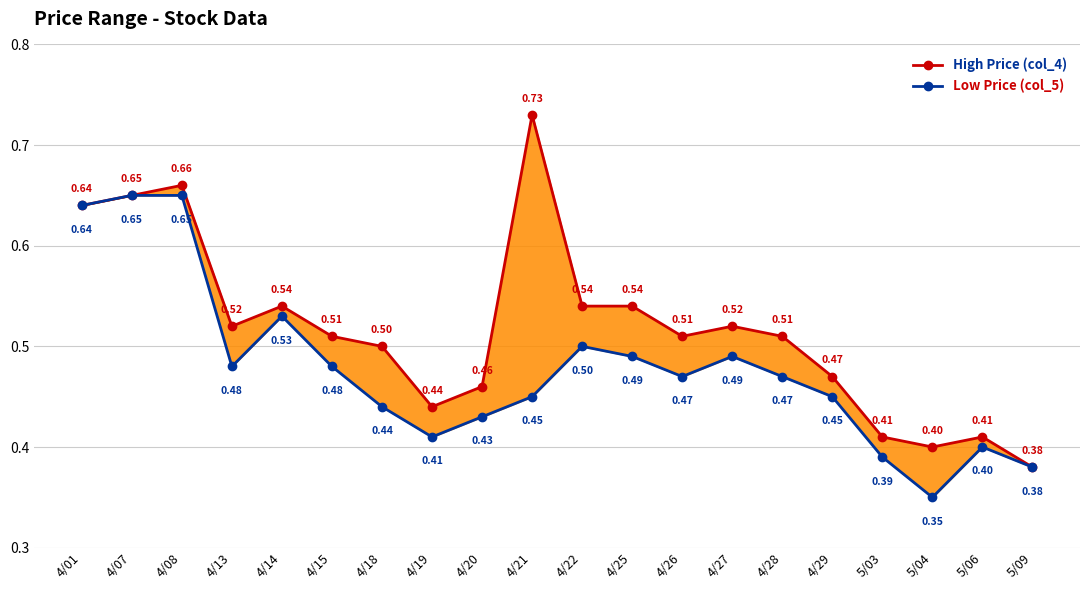

Which series has the widest spread of values?

High Price (col_4)